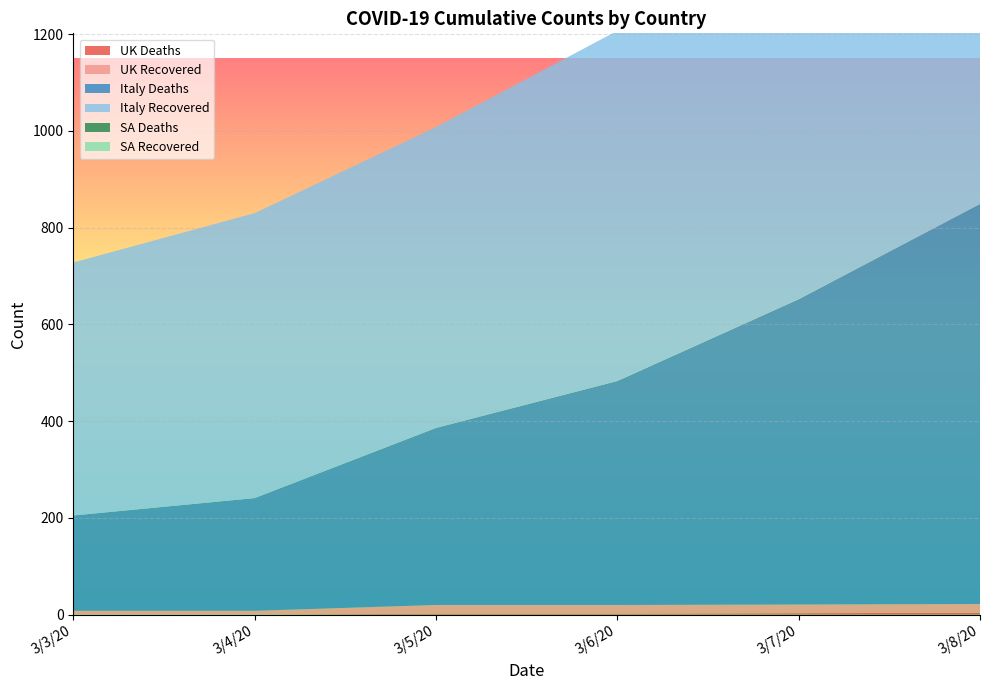

Reading left to right, extract all data points from this chart.

UK Deaths: 3/3/20=0	3/4/20=0	3/5/20=2	3/6/20=2	3/7/20=3	3/8/20=4
UK Recovered: 3/3/20=8	3/4/20=8	3/5/20=18	3/6/20=18	3/7/20=18	3/8/20=18
Italy Deaths: 3/3/20=197	3/4/20=233	3/5/20=366	3/6/20=463	3/7/20=631	3/8/20=827
Italy Recovered: 3/3/20=523	3/4/20=589	3/5/20=622	3/6/20=724	3/7/20=724	3/8/20=1045
SA Deaths: 3/3/20=0	3/4/20=0	3/5/20=0	3/6/20=0	3/7/20=0	3/8/20=0
SA Recovered: 3/3/20=0	3/4/20=0	3/5/20=0	3/6/20=0	3/7/20=0	3/8/20=0